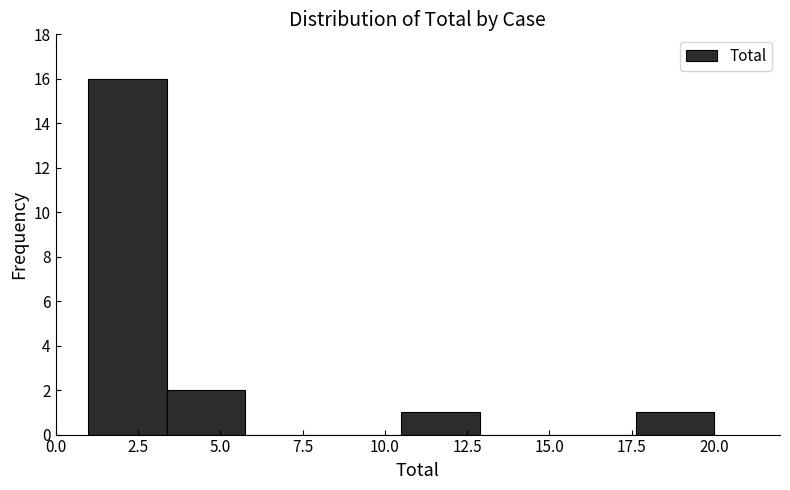

Reading left to right, transcribe this chart: for each bar, give the range it covers on the x-axis and its height. Neither the bar edges nor the heights are printed on the chart, so give them approximately, as read against the axes.

1.0 to 3.5: 16
3.5 to 6.0: 2
6.0 to 8.0: 0
8.0 to 10.5: 0
10.5 to 13.0: 1
13.0 to 15.5: 0
15.5 to 17.5: 0
17.5 to 20.0: 1